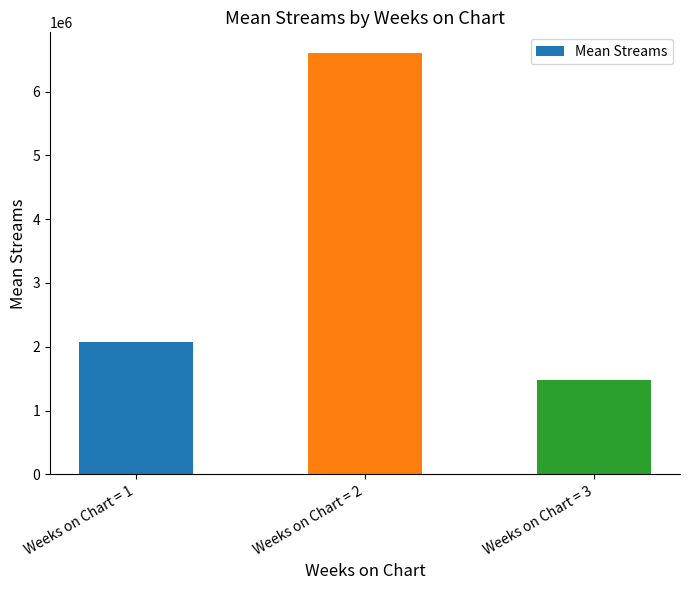

At which category does the chart reach its minimum across all series?

Weeks on Chart = 3